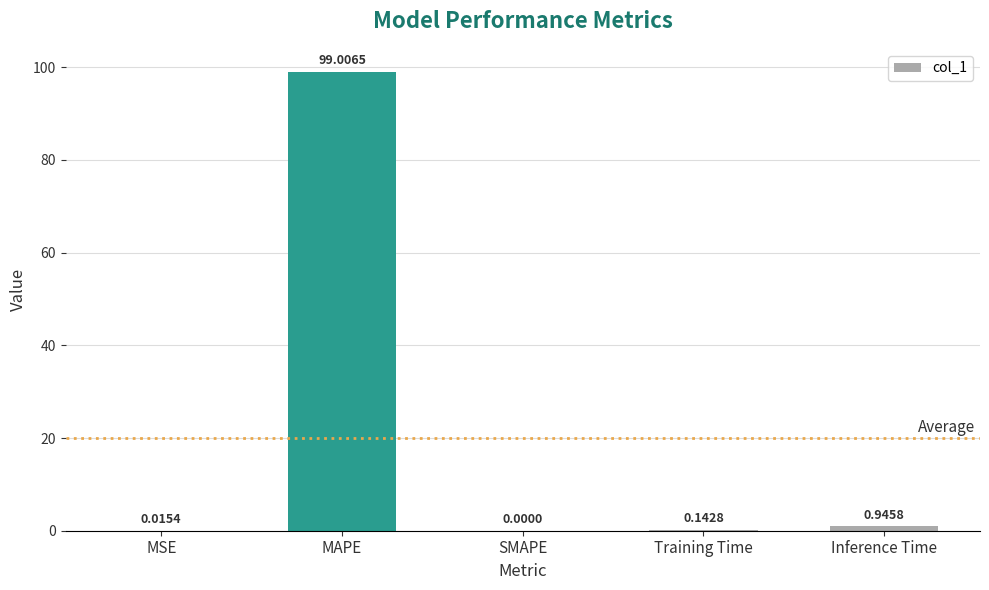

What is the sum of all values?

100.1